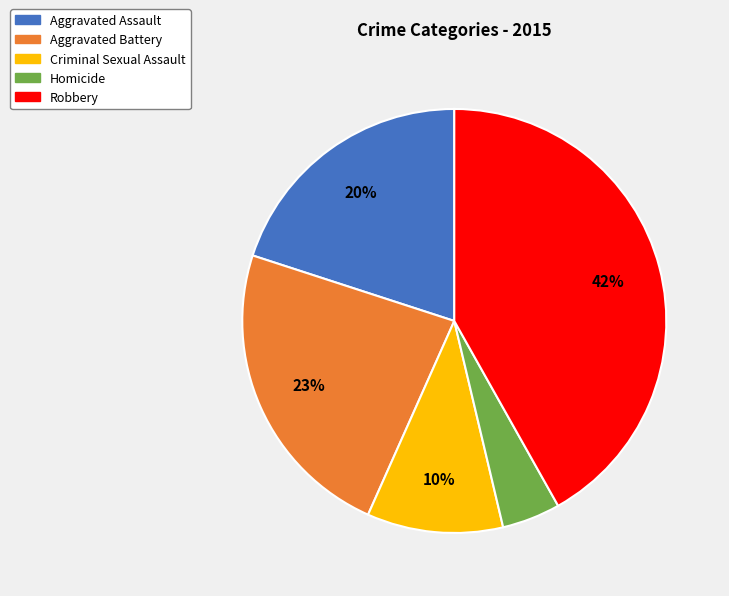

Does any single category account for the majority?

No